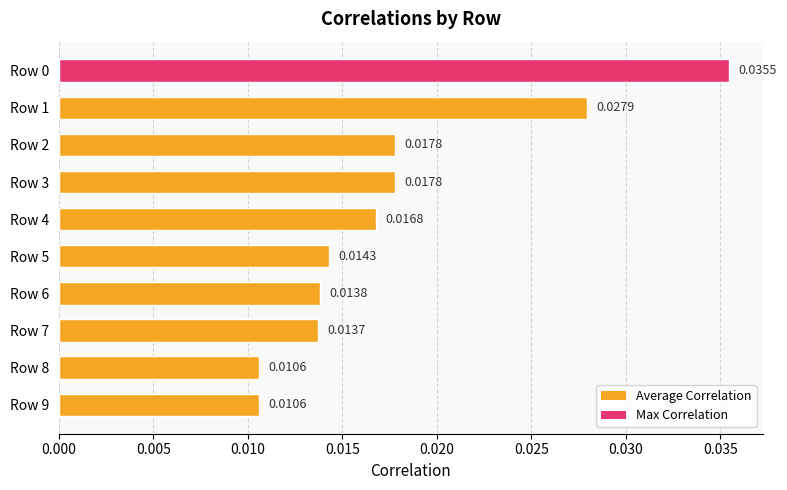

Which has a higher value, Row 5 or Row 7?

Row 5